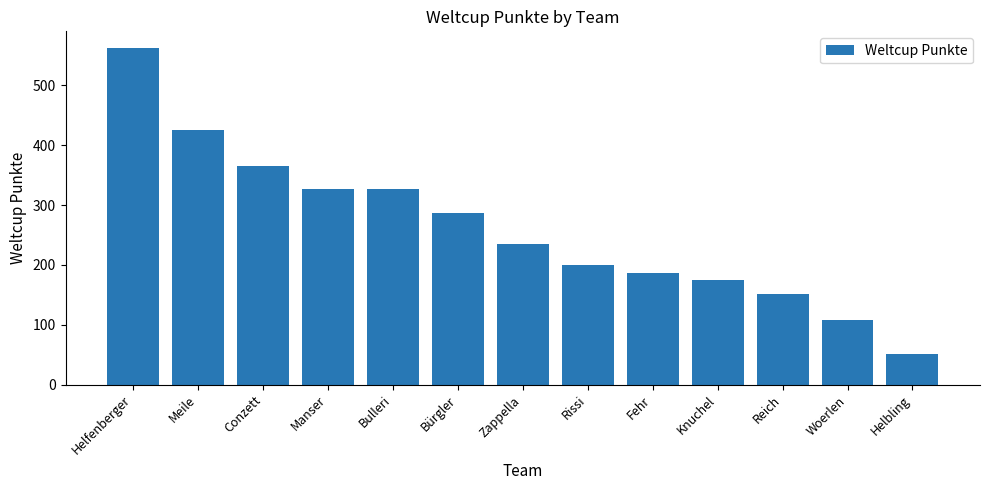

What is the smallest value displayed?

51